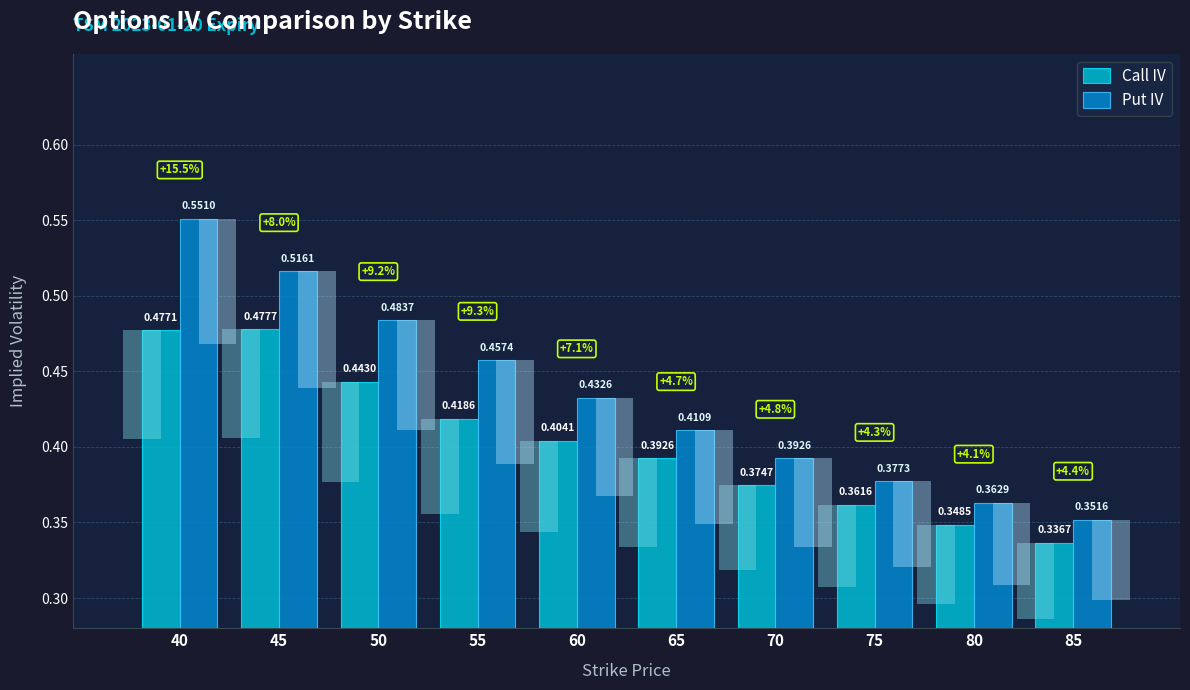

Is the value of Call IV at 80 greater than the value of Put IV at 40?

No